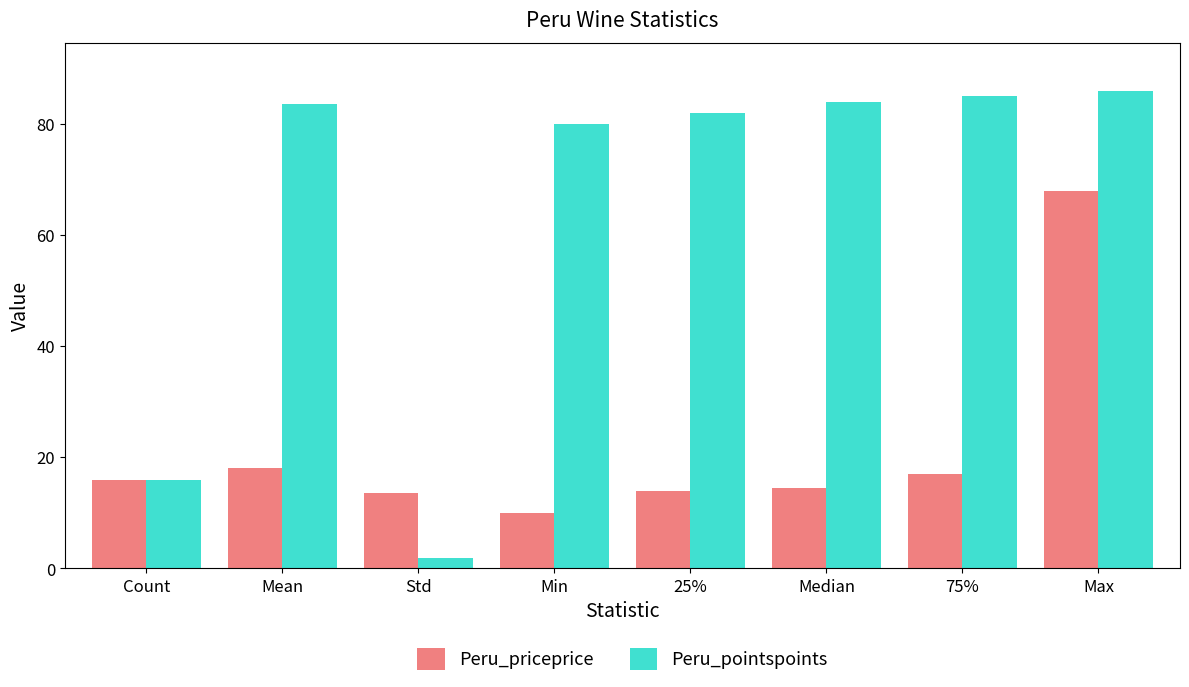

How many distinct data groups are displayed?

2